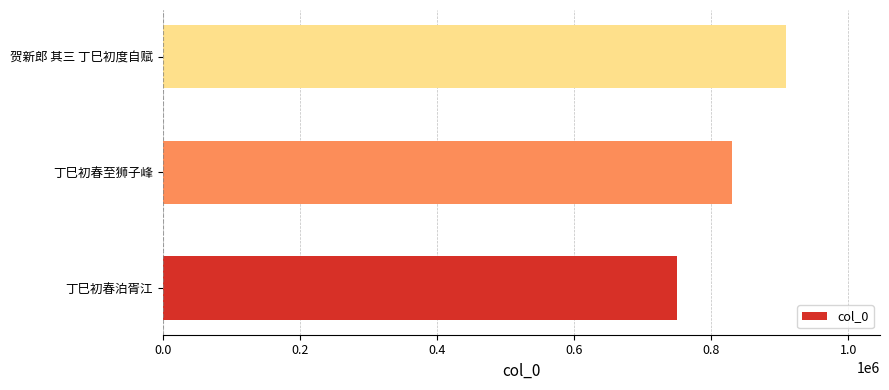

Reading top to bottom, list all the values displayed in this chart.

909628	830561	750060